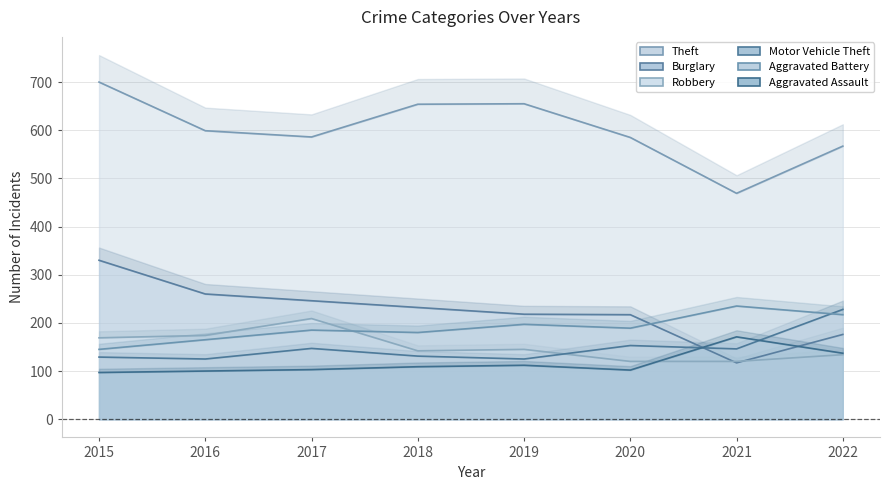

What is the sum of the Motor Vehicle Theft values at 2017 and 2021?

293